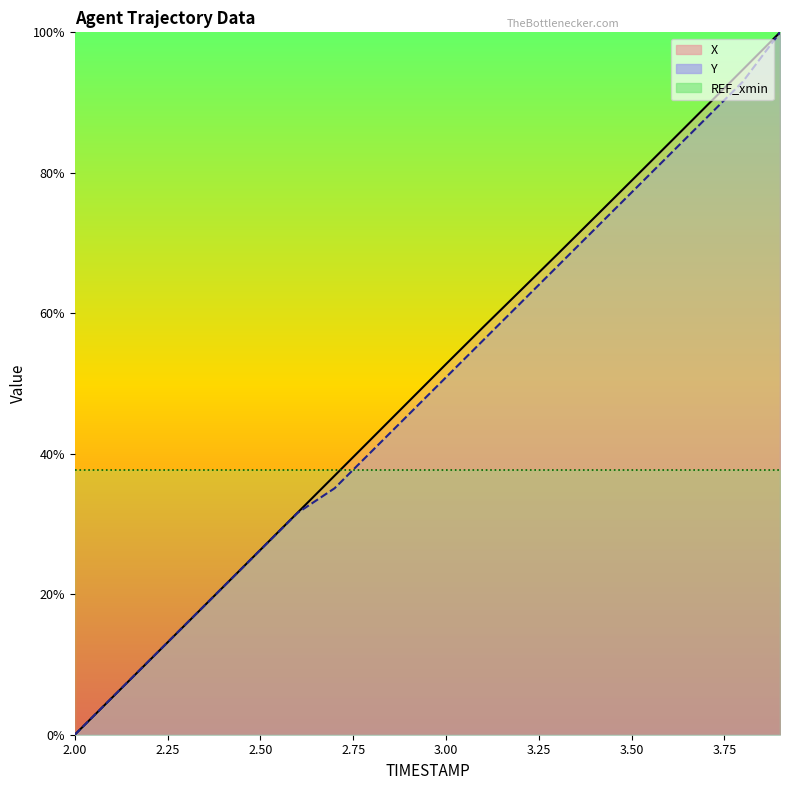

What is the label of the 5th point from the left?

2.4